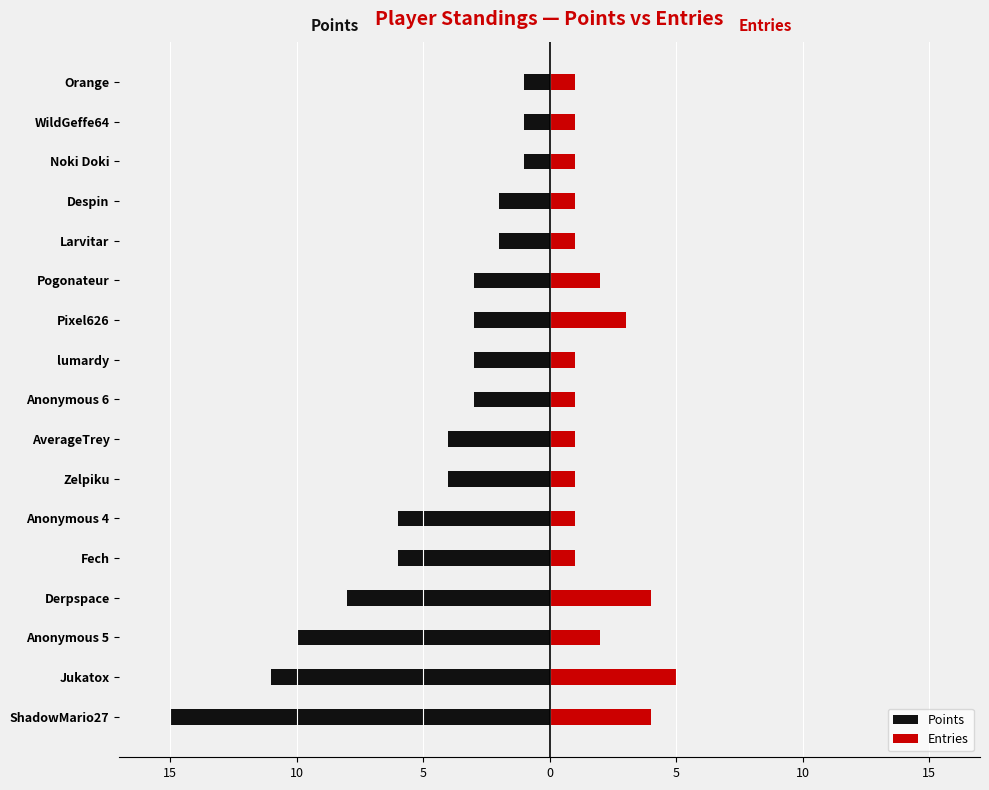

How many distinct data groups are displayed?

2